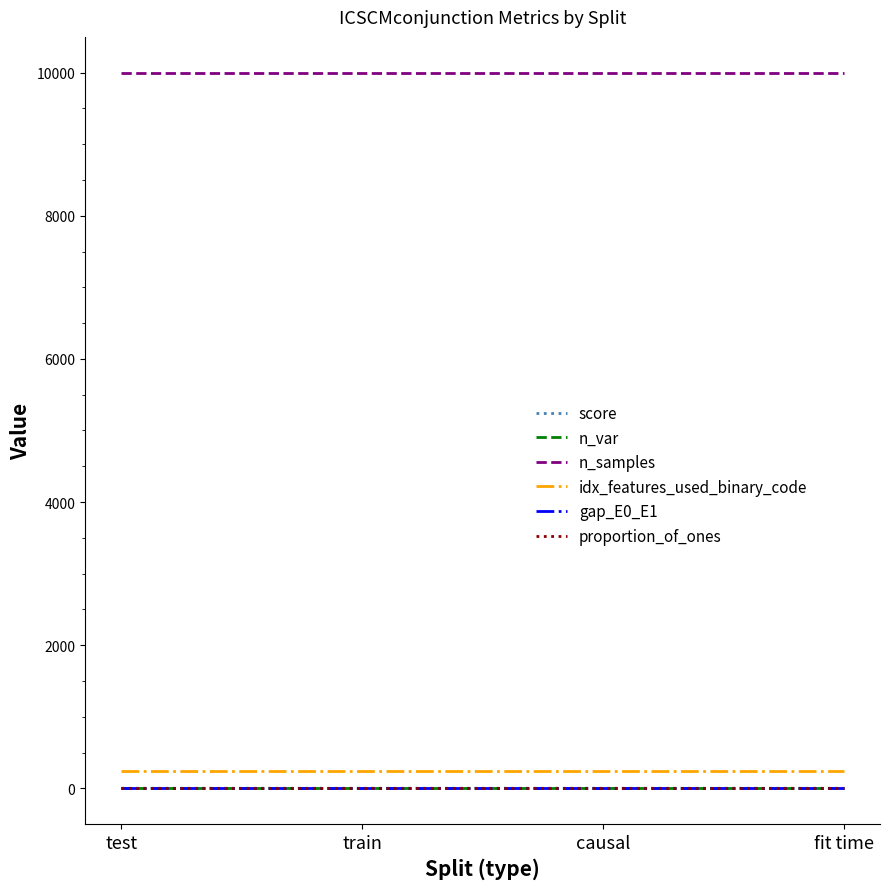

How many values in the score series are below 1?

2